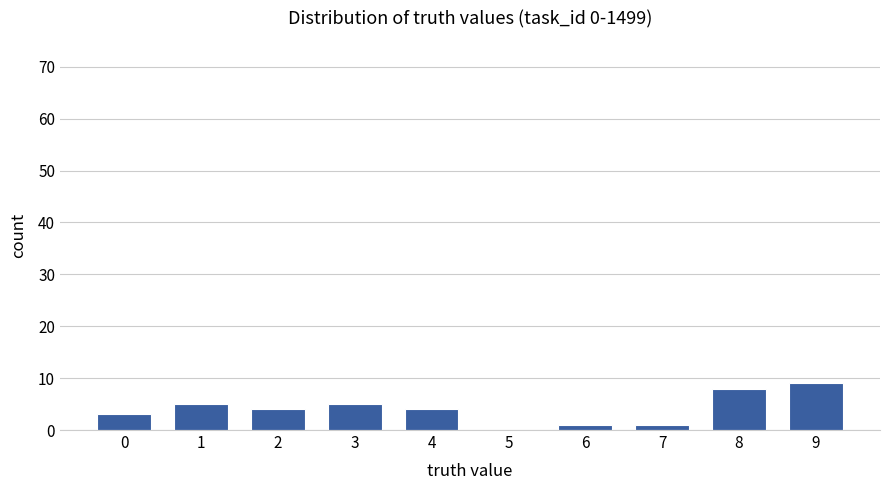

How many positive values are there?

9